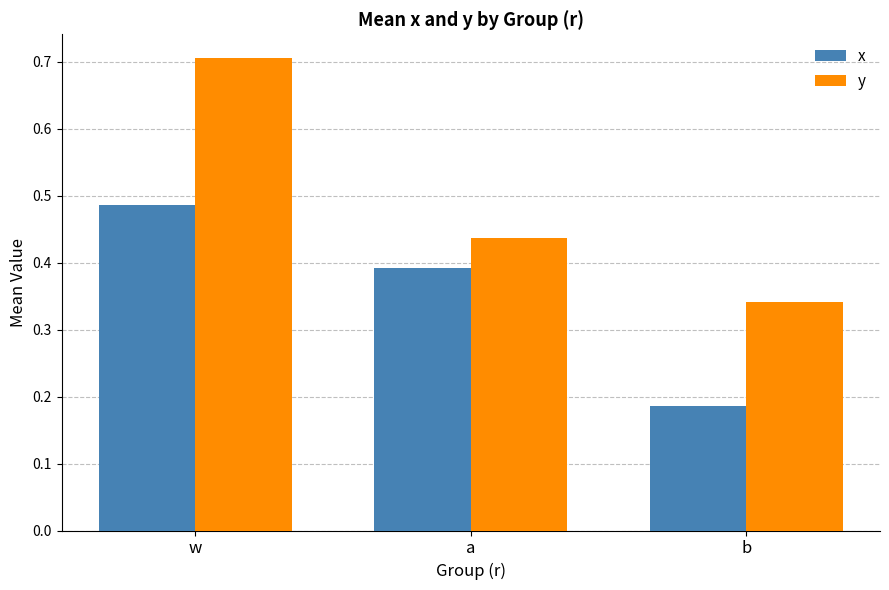

Does the chart contain any negative values?

No